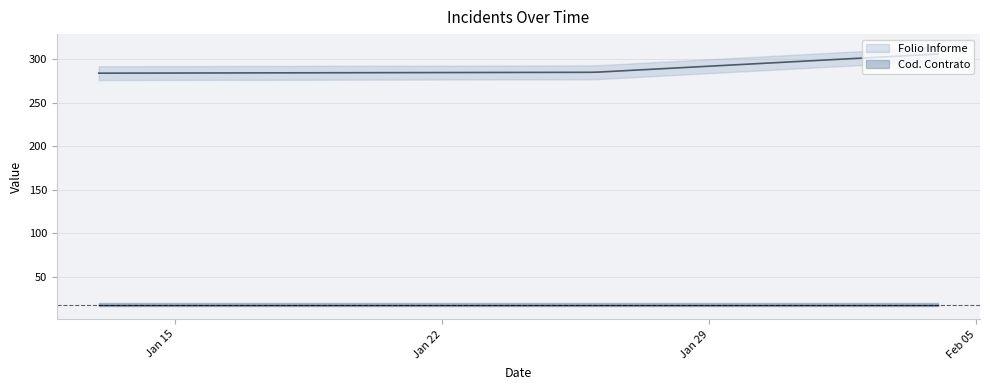

Which series has the largest range (max minus min)?

Folio Informe